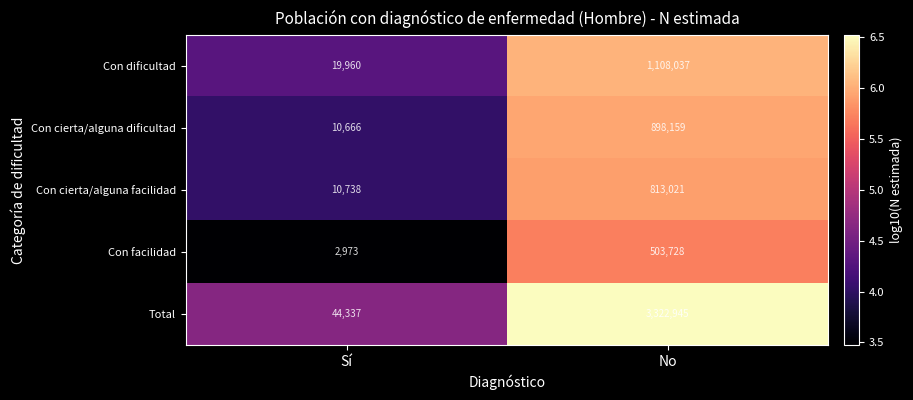

Rank the series at No from highest to lowest value.

Total, Con dificultad, Con cierta/alguna dificultad, Con cierta/alguna facilidad, Con facilidad